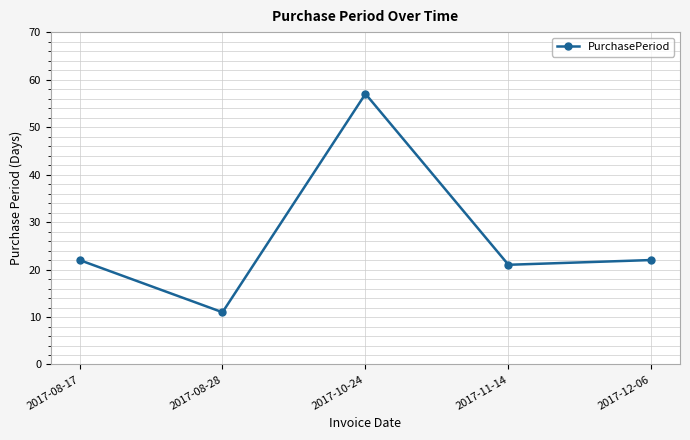

Which category has the lowest value across all series?

2017-08-28